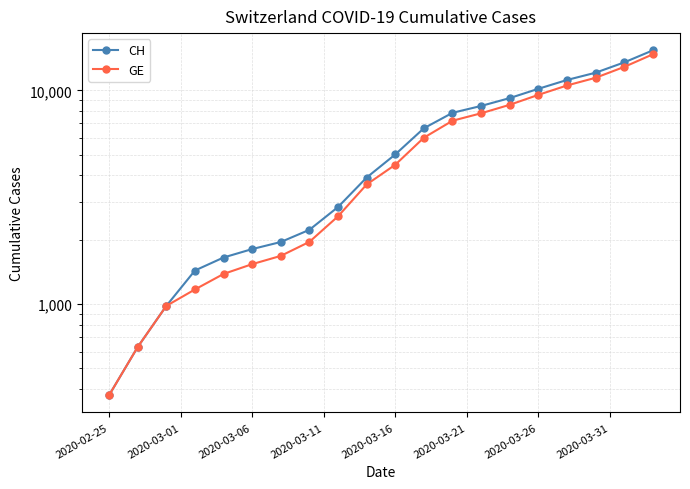

True or false: CH and GE cross at least once.

False